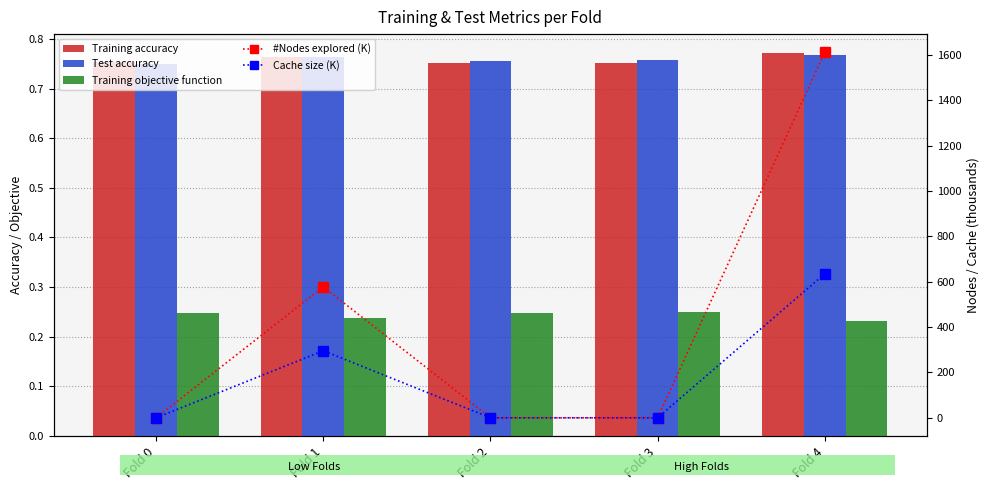

Between Fold 4 and Fold 0, which is larger?

Fold 4